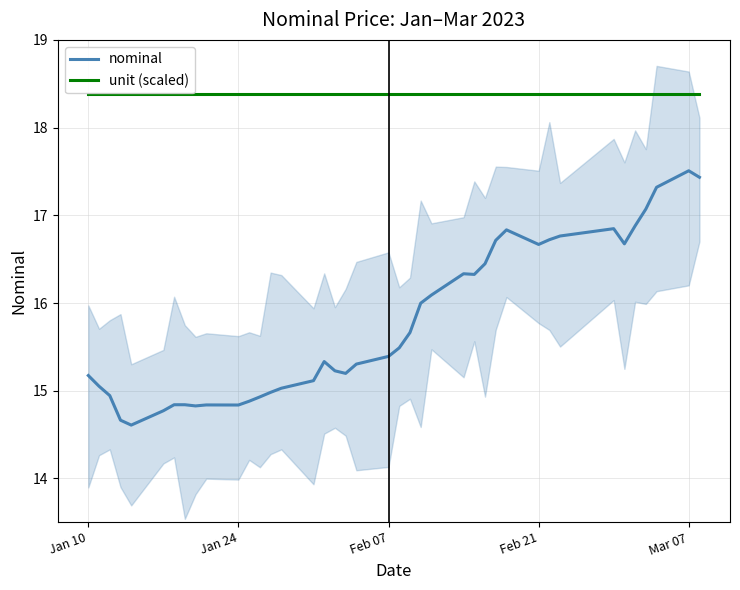

Reading left to right, extract all data points from this chart.

nominal: 15.2	15.1	14.9	14.7	14.6	14.8	14.8	14.8	14.8	14.8	14.8	14.9	14.9	15.0	15.0	15.1	15.3	15.2	15.2	15.3	15.4	15.5	15.7	16.0	16.1	16.3	16.3	16.4	16.7	16.8	16.7	16.7	16.8	16.8	16.7	16.9	17.1	17.3	17.5	17.4
unit (scaled): 18.4	18.4	18.4	18.4	18.4	18.4	18.4	18.4	18.4	18.4	18.4	18.4	18.4	18.4	18.4	18.4	18.4	18.4	18.4	18.4	18.4	18.4	18.4	18.4	18.4	18.4	18.4	18.4	18.4	18.4	18.4	18.4	18.4	18.4	18.4	18.4	18.4	18.4	18.4	18.4